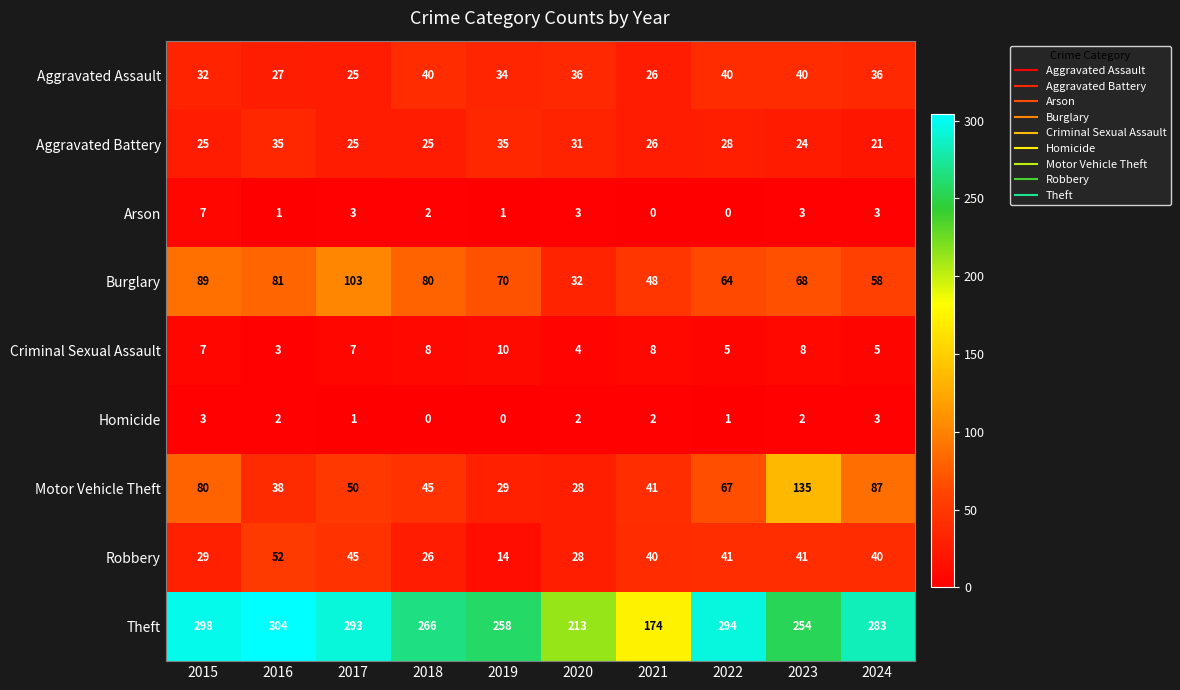

At which category is the sum across all series the highest?

2023